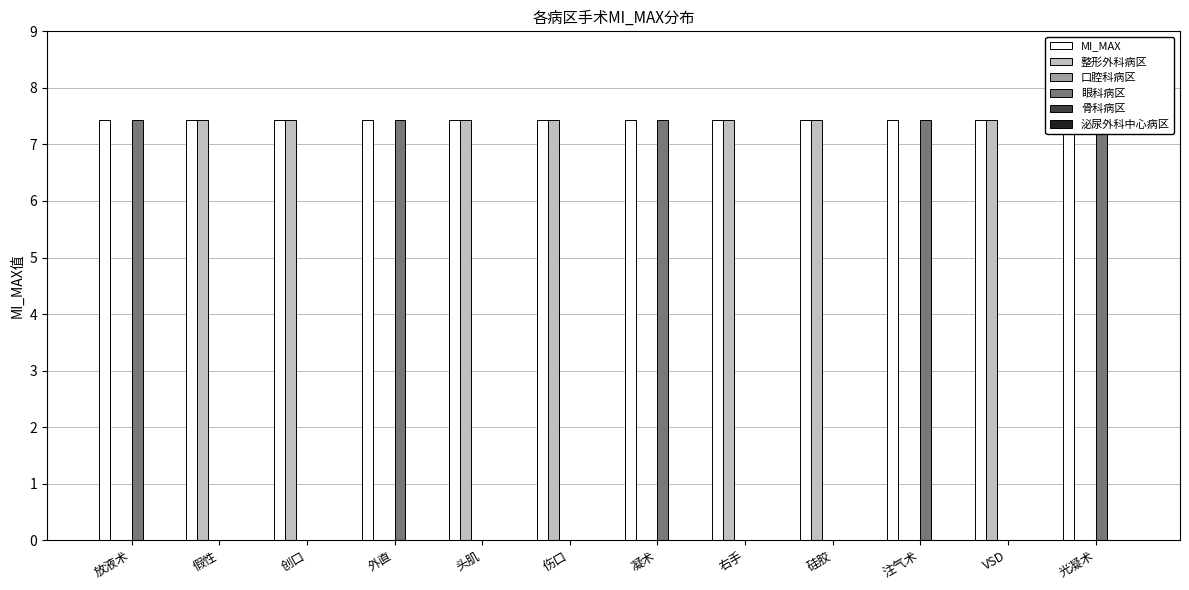

What is the spread (max minus min) of values at 硅胶?

7.4